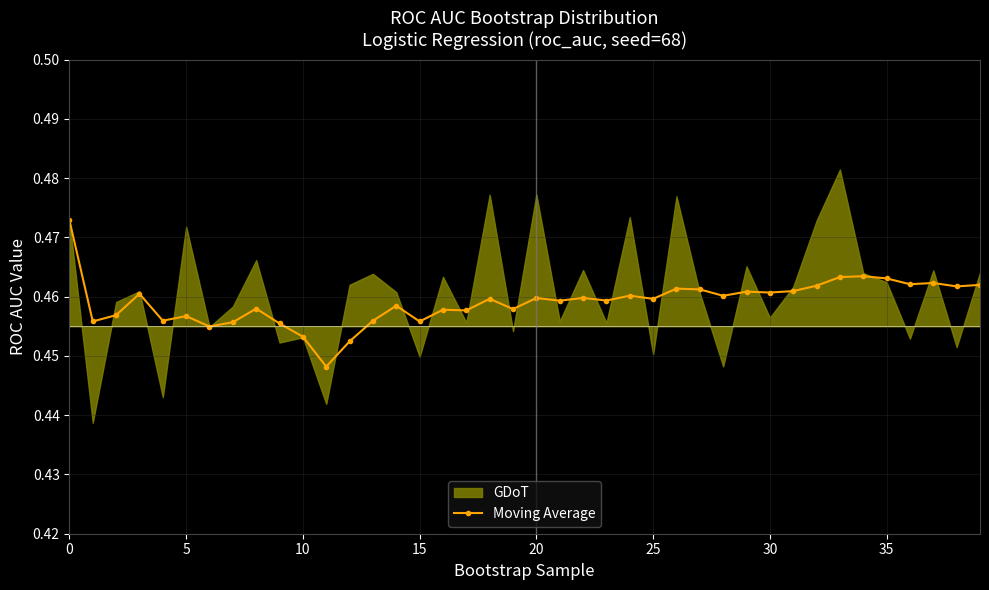

The chart shows a value of 0.5 at 5. True or false?

True